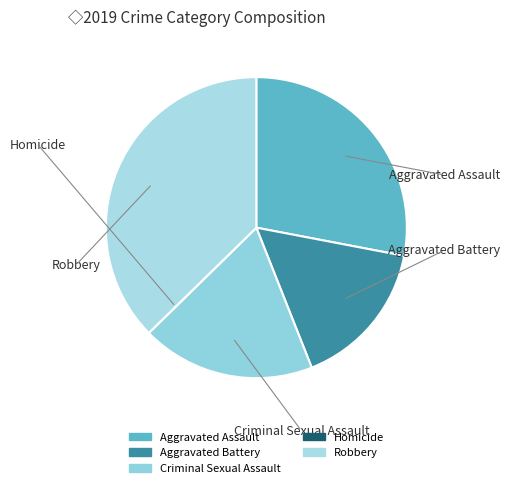

Does any single category account for the majority?

No